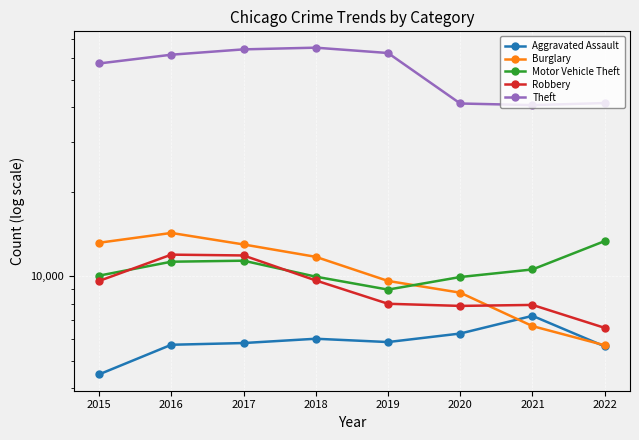

At which label does Burglary first exceed 11746?

2015